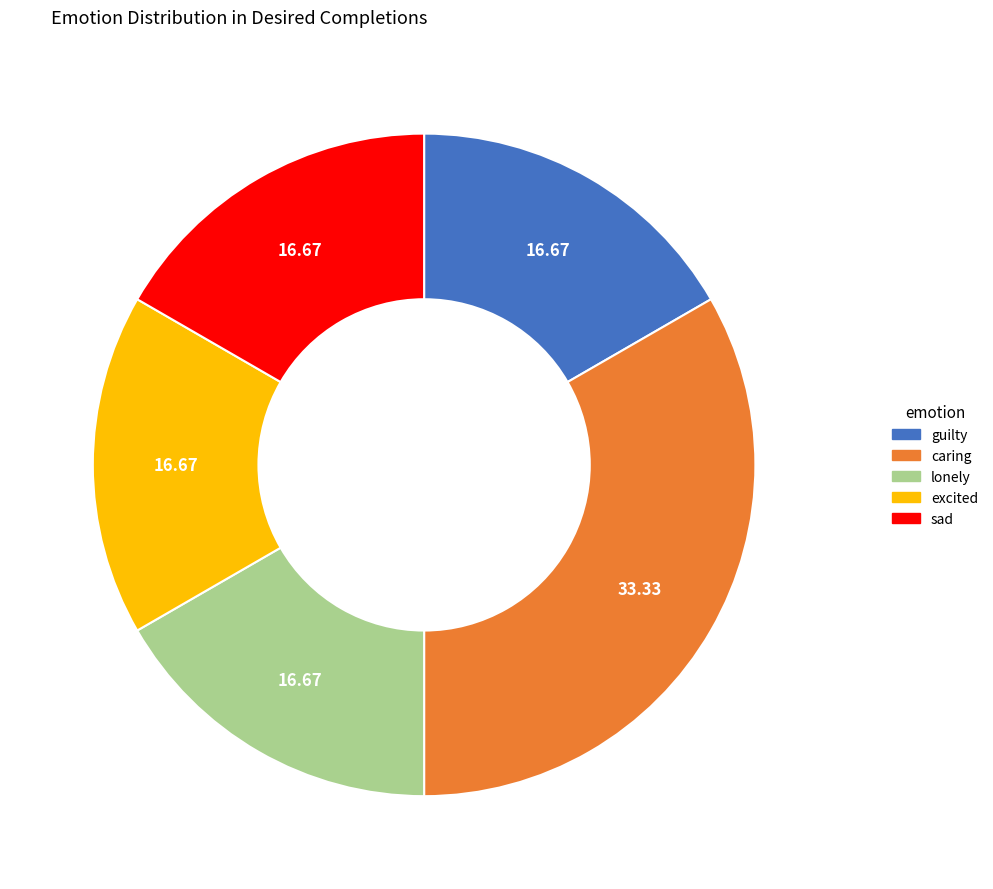

What is the ratio of the value at sad to the value at caring?

0.5